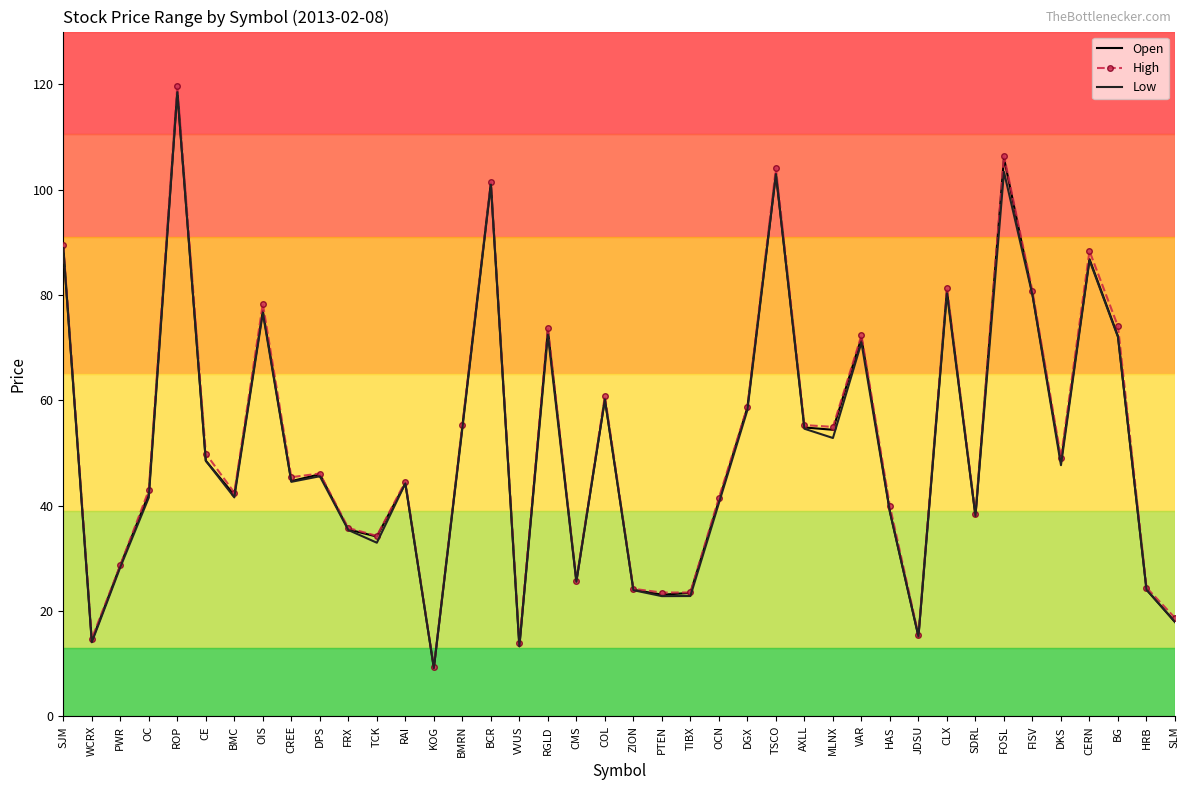

Which series has the largest range (max minus min)?

High